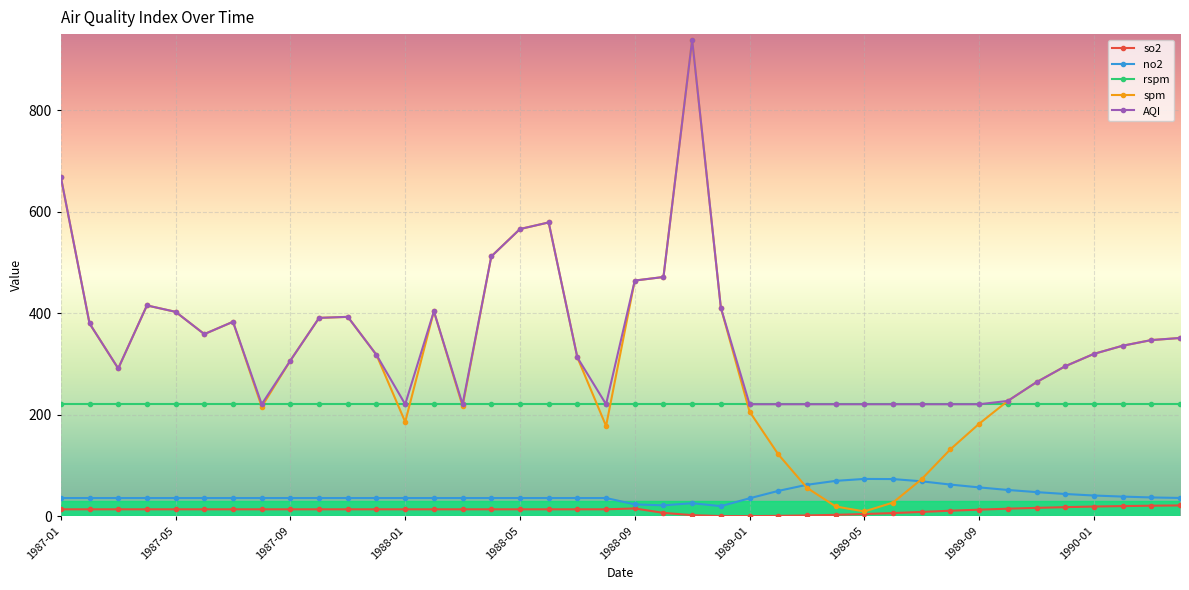

What is the value of the no2 point at the 38th from the left?

38.9